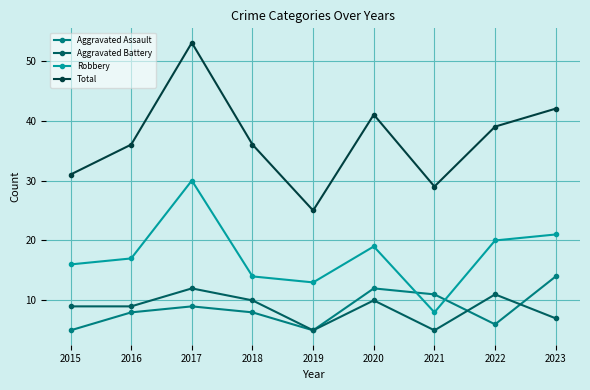

At 2018, list the series in order from smallest to largest.

Aggravated Assault, Aggravated Battery, Robbery, Total